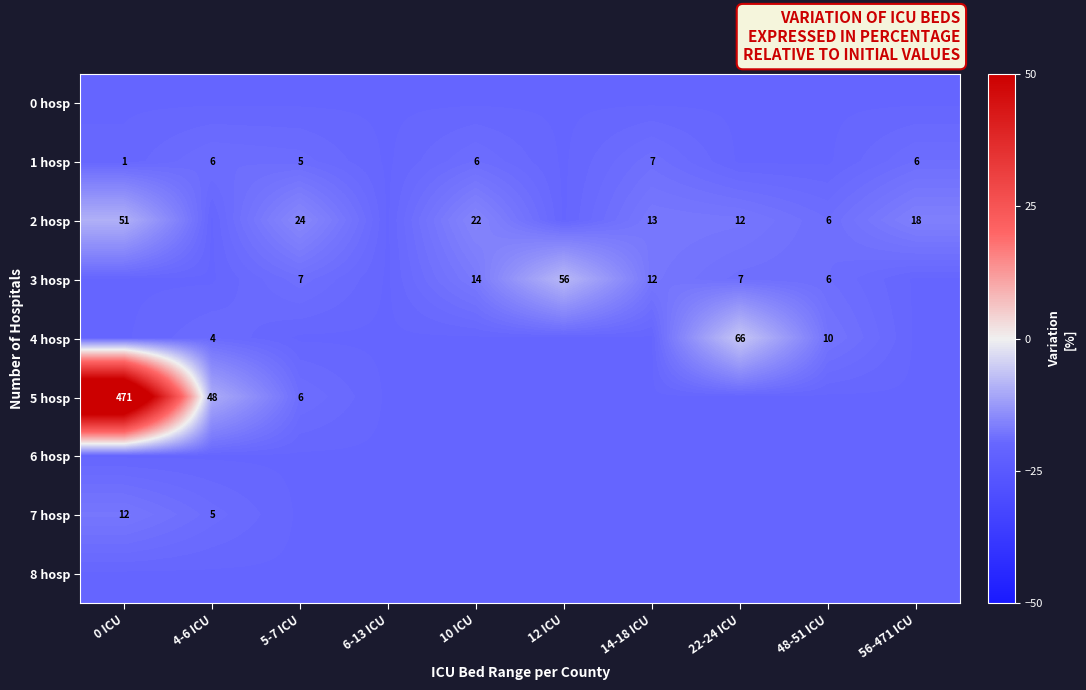

The value of 3 hosp at 48-51 ICU is 2. True or false?

False